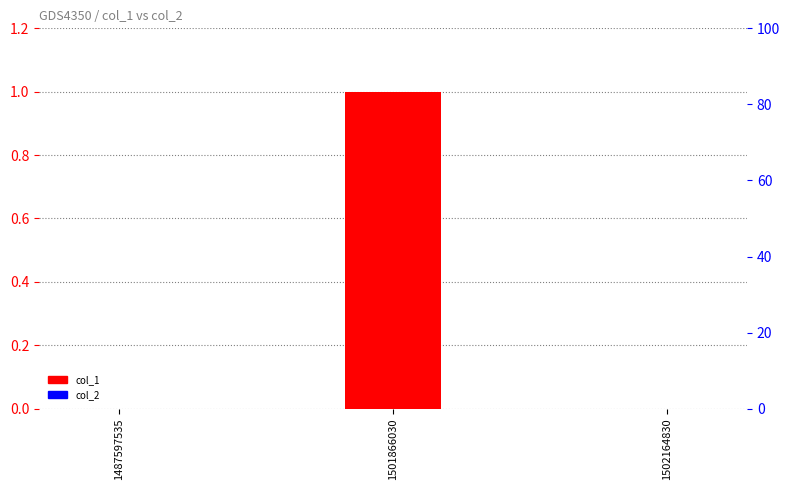

At which label is col_2 closest to 0?

1487597535